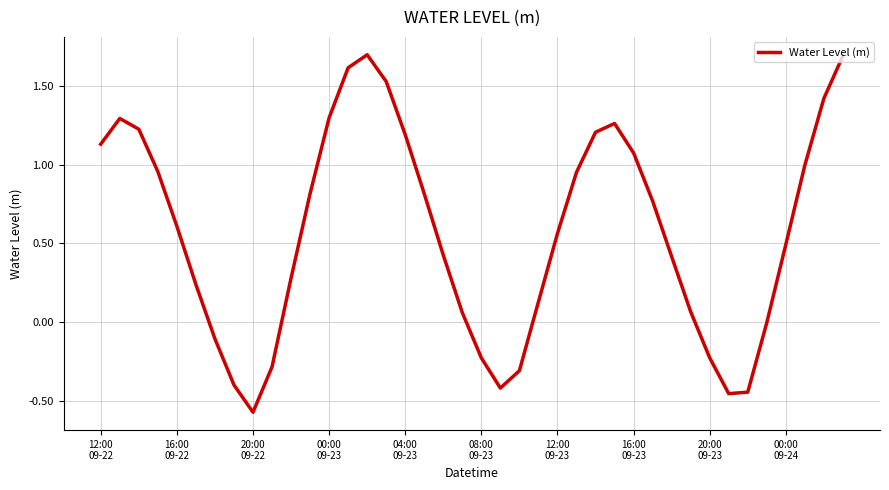

What is the maximum value shown in the chart?

1.7